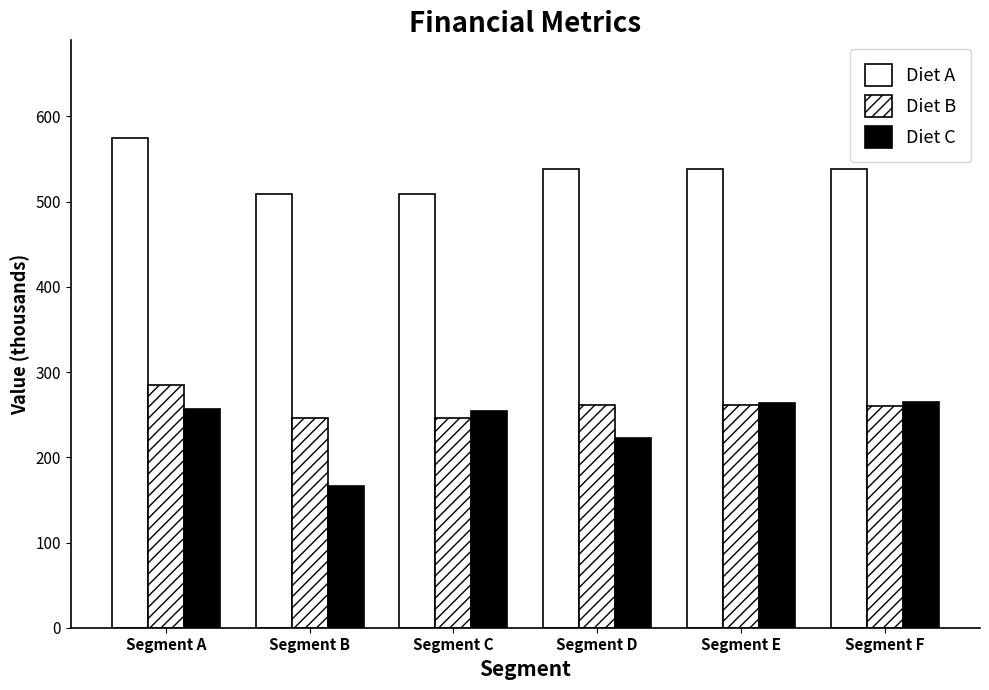

Which has a higher value, Segment D or Segment F?

Segment D